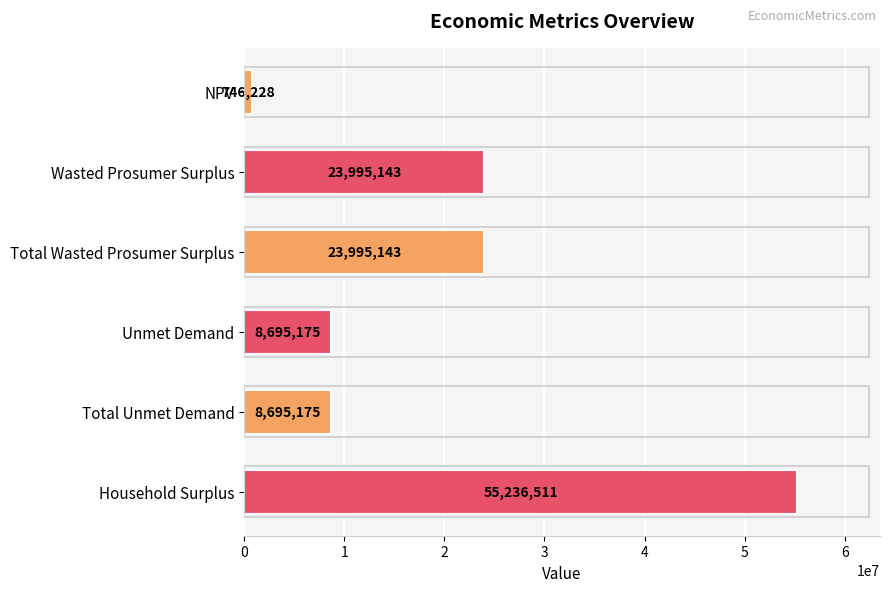

What is the minimum value shown in the chart?

746228.1